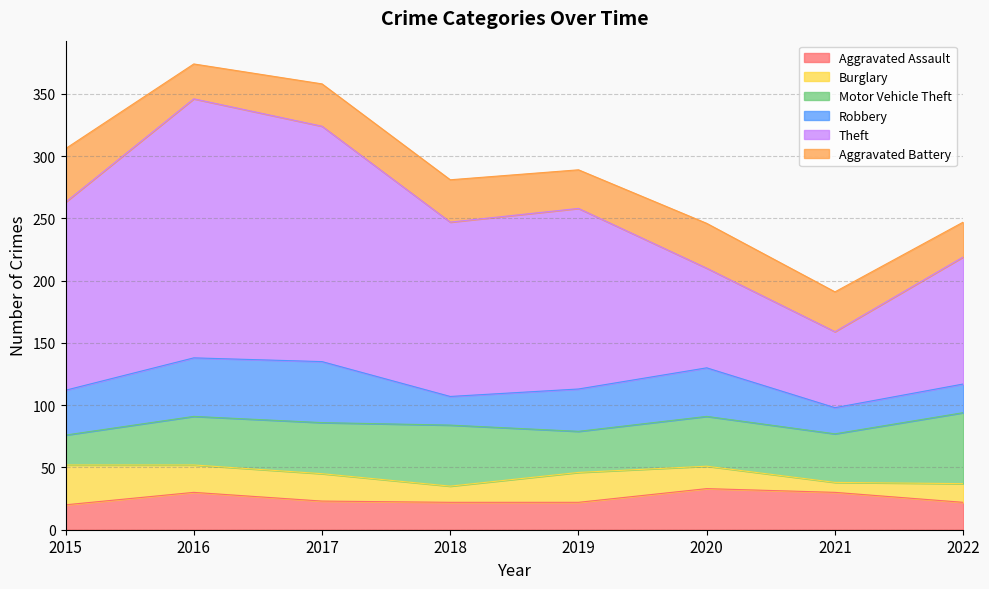

What is the value of the Aggravated Battery point at the 3rd from the left?

34